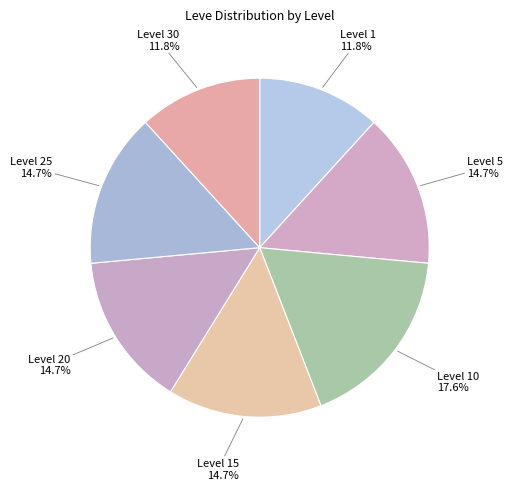

To the nearest percent, what is the difference between the largest and smallest slice percentages?

6%